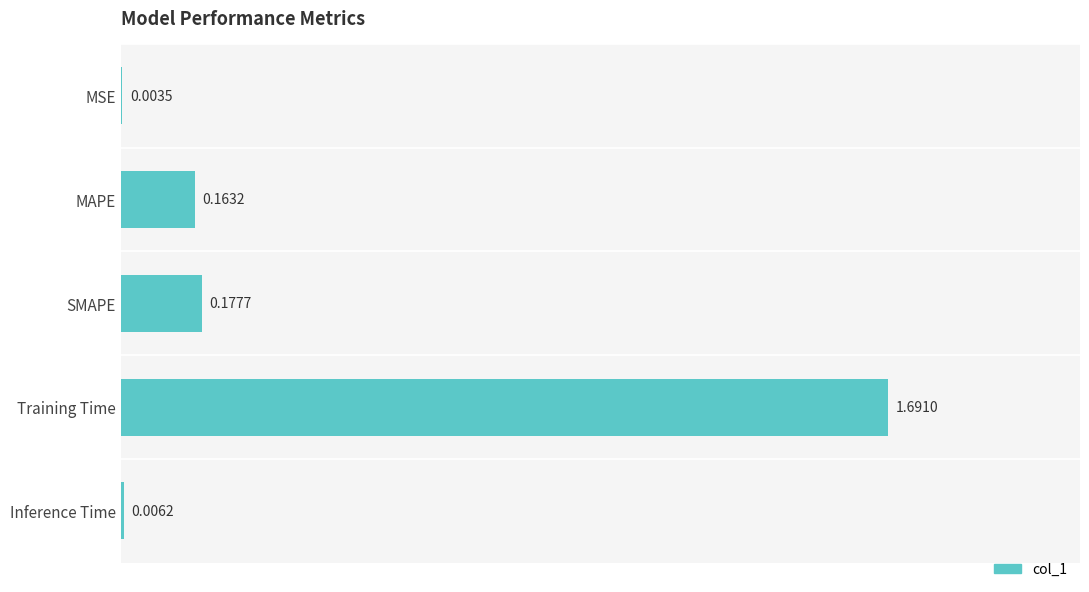

What is the change in value from MSE to Training Time?

+1.7